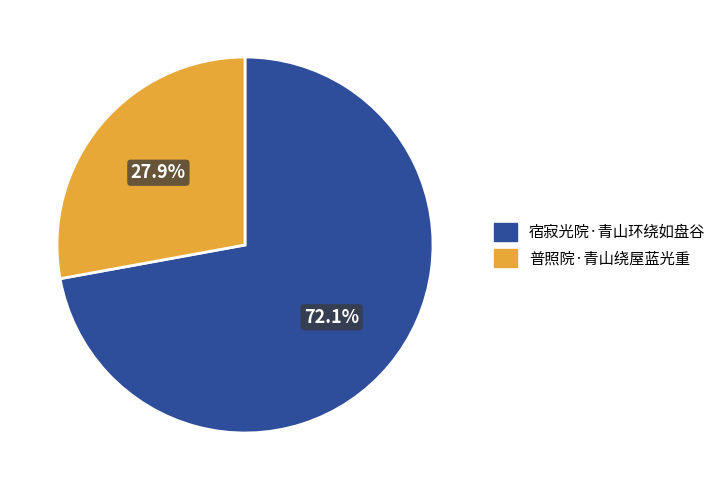

To the nearest percent, what is the combined percentage of 宿寂光院·青山环绕如盘谷 and 普照院·青山绕屋蓝光重?

100%